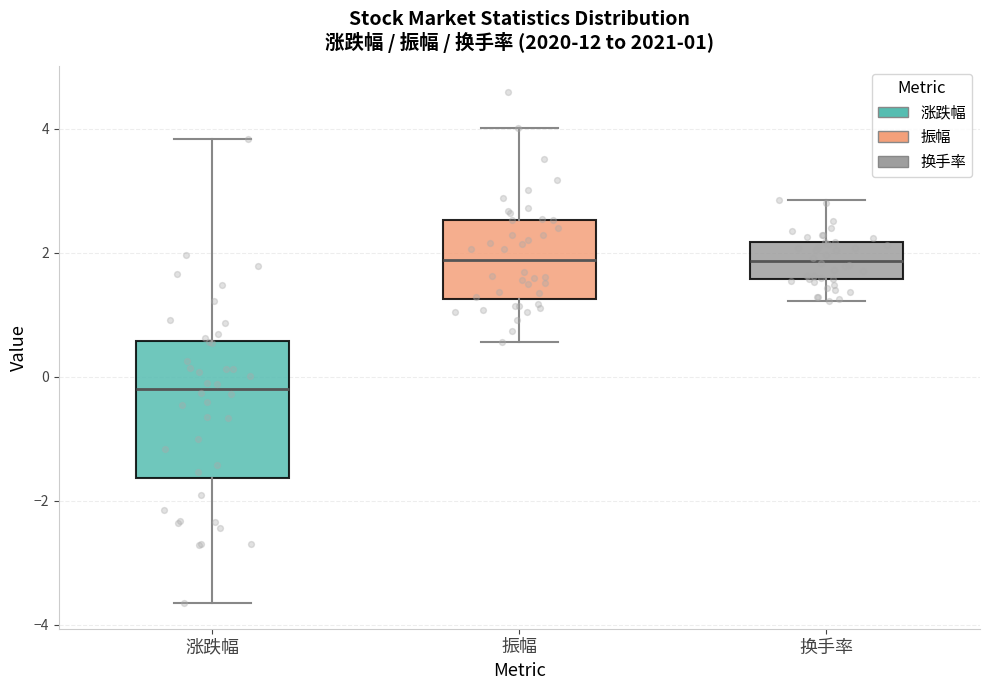

Comparing the boxes themselves (not the whiskers), which one is the tallest?

涨跌幅